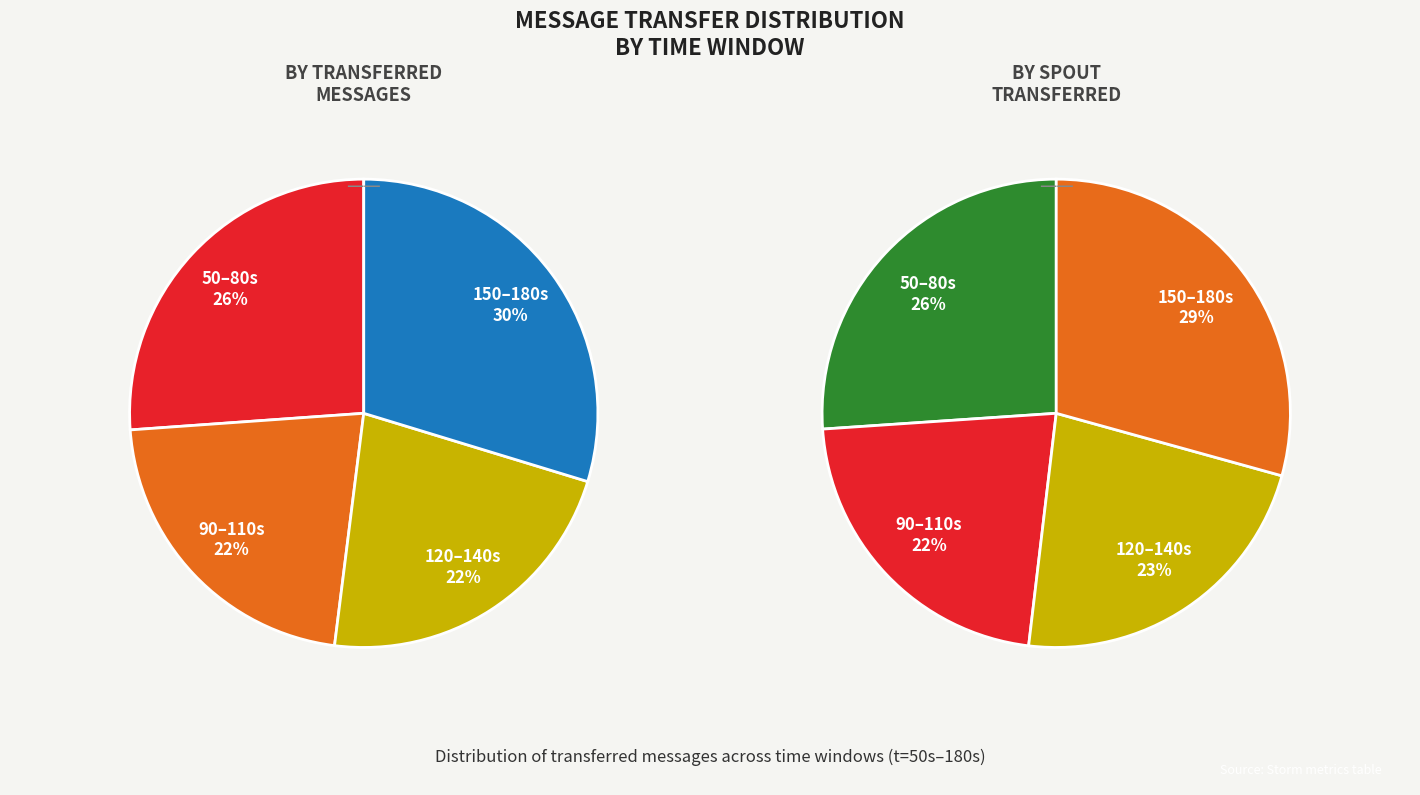

To the nearest percent, what percentage of the pie is 13?

7%